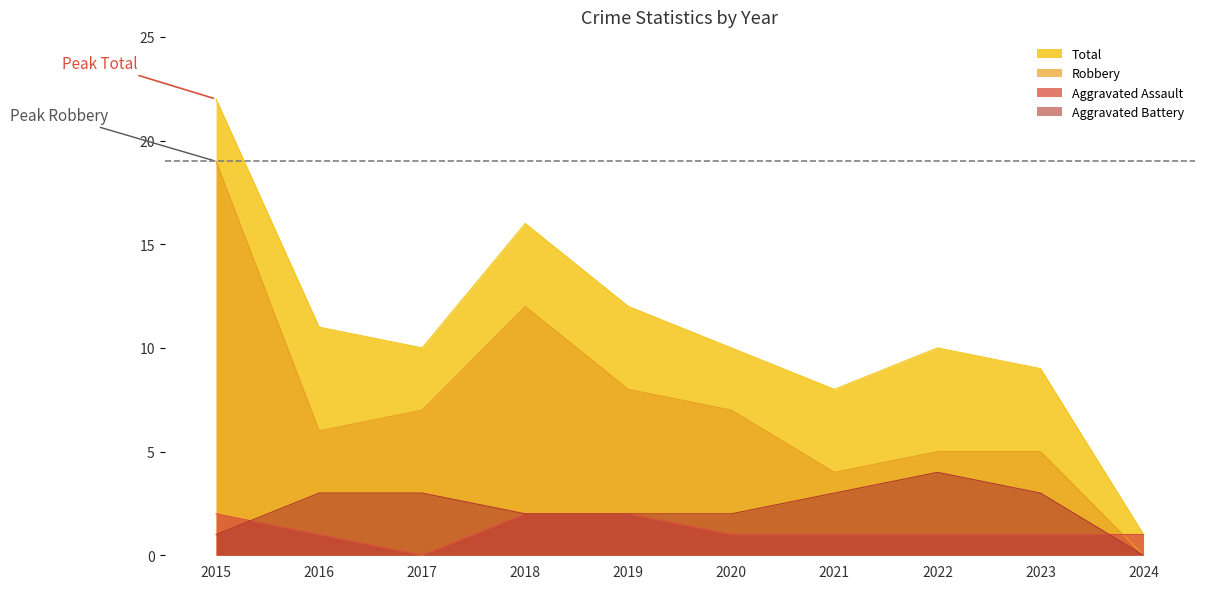

Reading right to left, what are all the values shown in this chart?

Aggravated Assault: 1	1	1	1	1	2	2	0	1	2
Aggravated Battery: 0	3	4	3	2	2	2	3	3	1
Robbery: 0	5	5	4	7	8	12	7	6	19
Total: 1	9	10	8	10	12	16	10	11	22